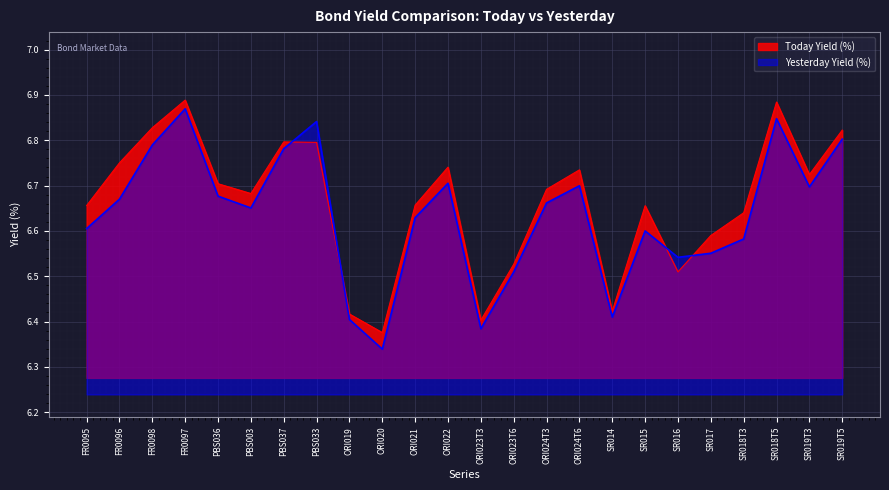

How many lines are shown in the chart?

2